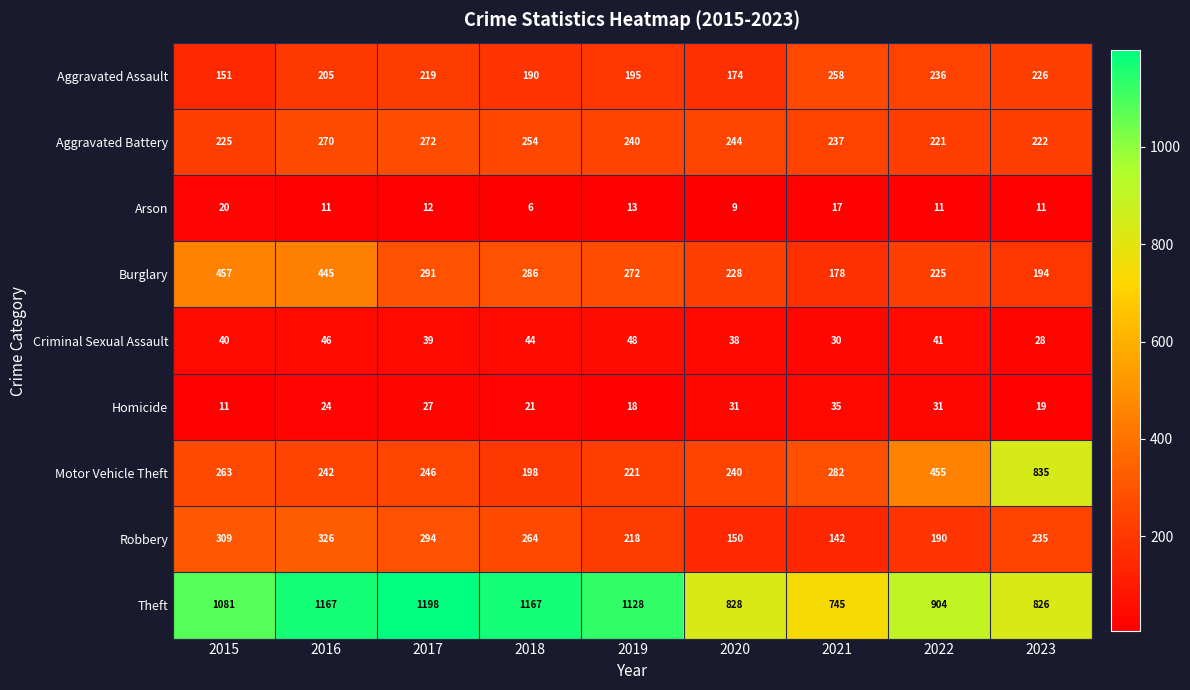

Rank the series at 2023 from highest to lowest value.

Motor Vehicle Theft, Theft, Robbery, Aggravated Assault, Aggravated Battery, Burglary, Criminal Sexual Assault, Homicide, Arson